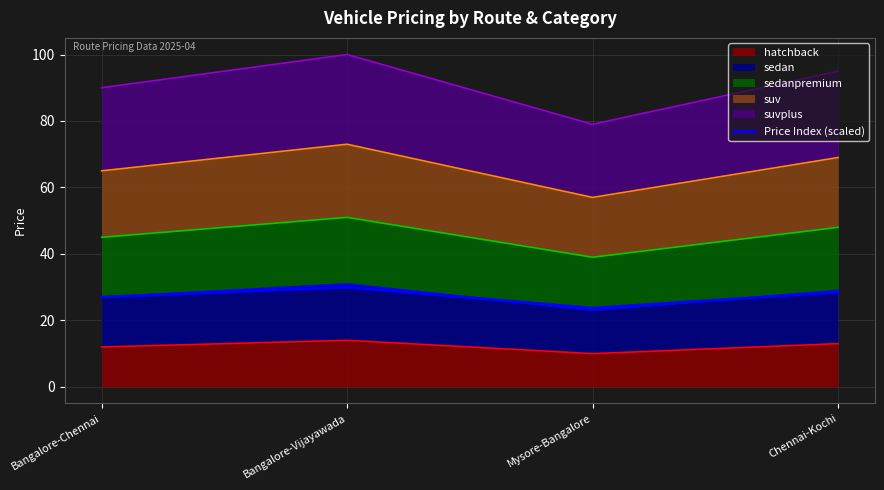

Reading right to left, what are all the values shown in this chart?

28.5	23.7	30.0	27.0